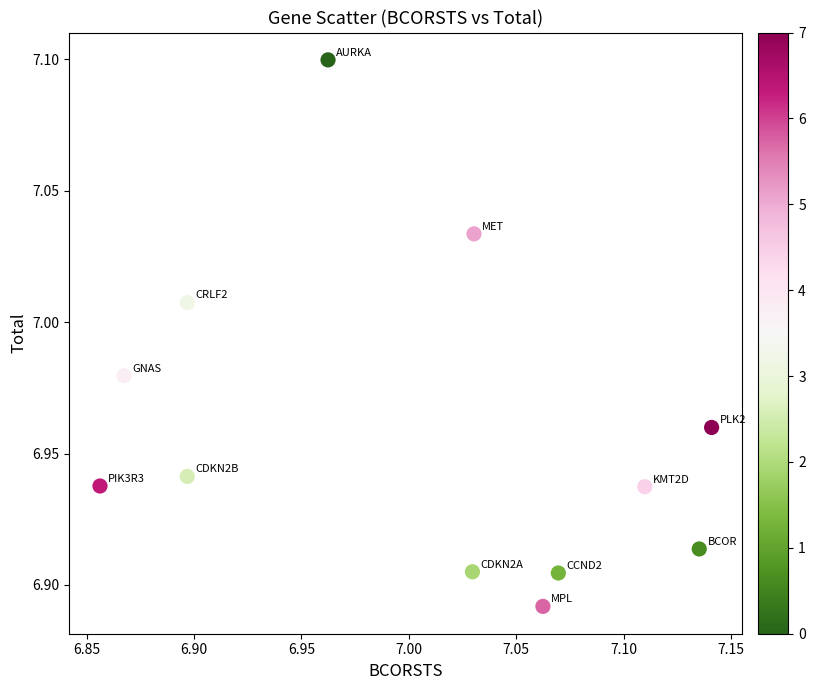

What is the range of X values (max minus min)?

0.3